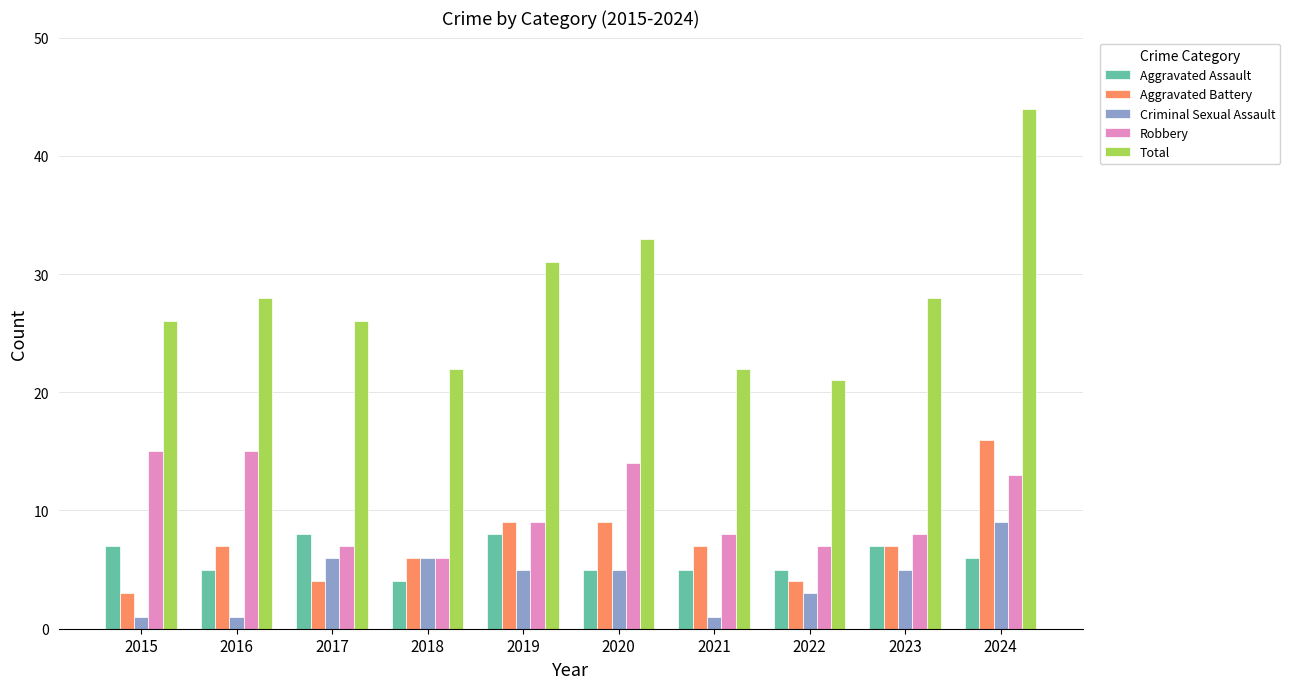

What value does the Robbery series have at 2019?

9